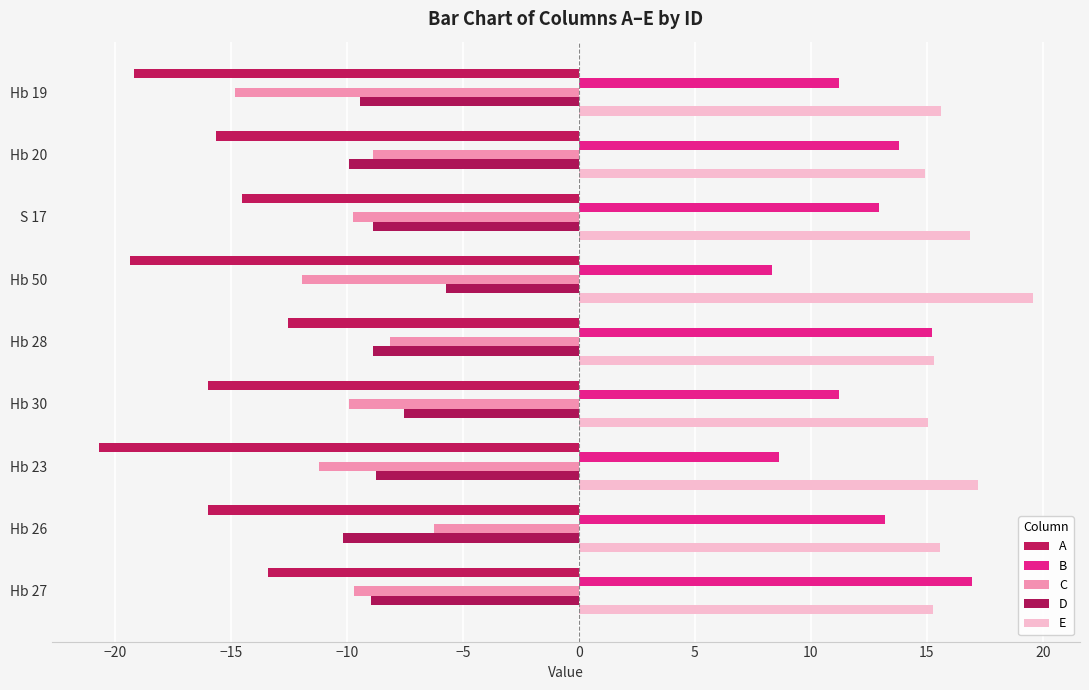

What is the minimum value shown in the chart?

-20.7